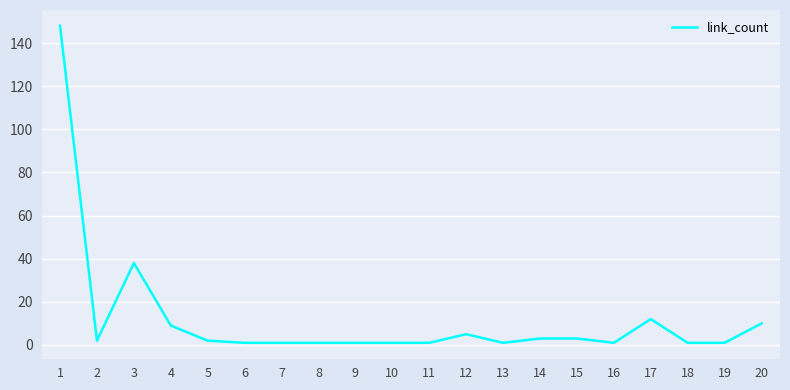

What is the difference between the values at 1 and 16?

147